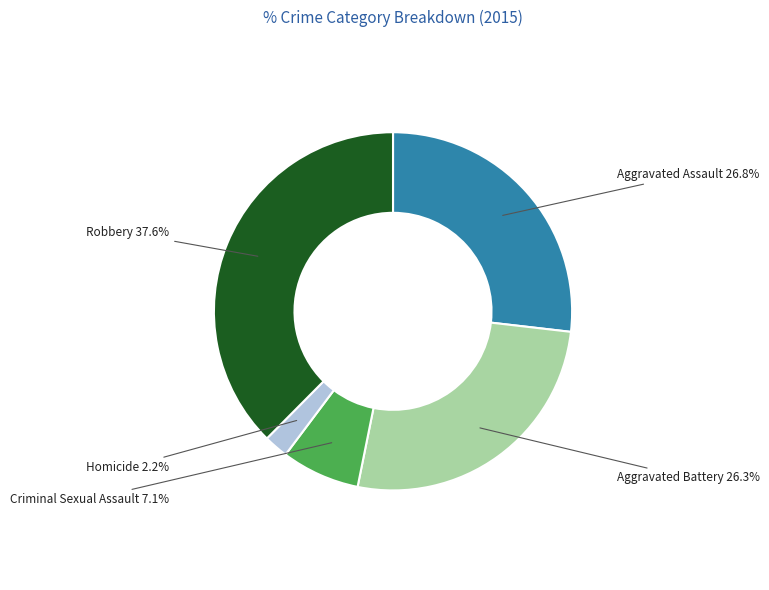

What portion of the pie excludes Criminal Sexual Assault?

92.9%